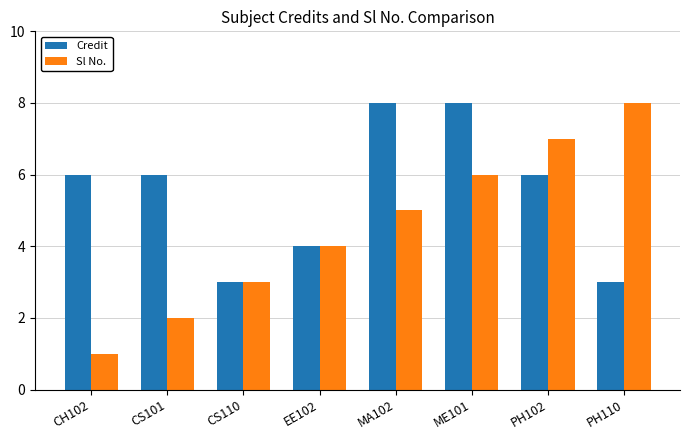

Count the number of categories in the chart.

8